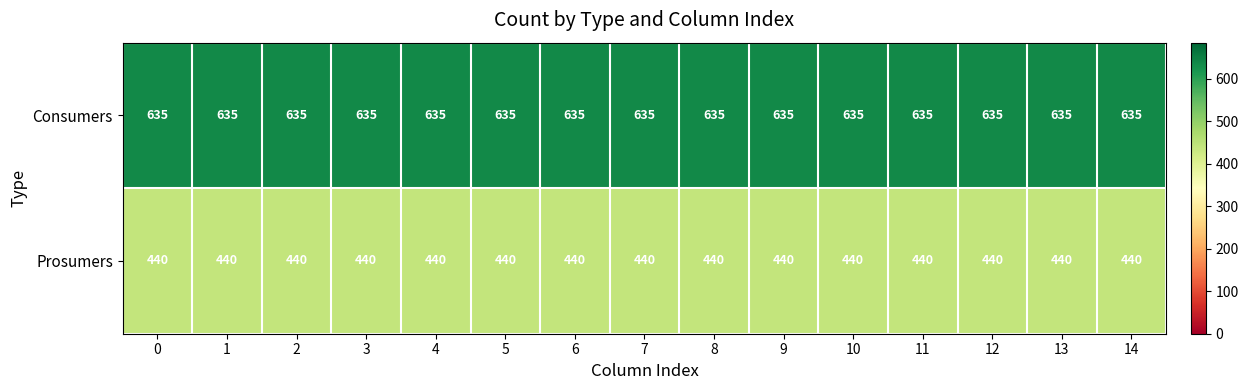

What is the minimum value shown in the chart?

440